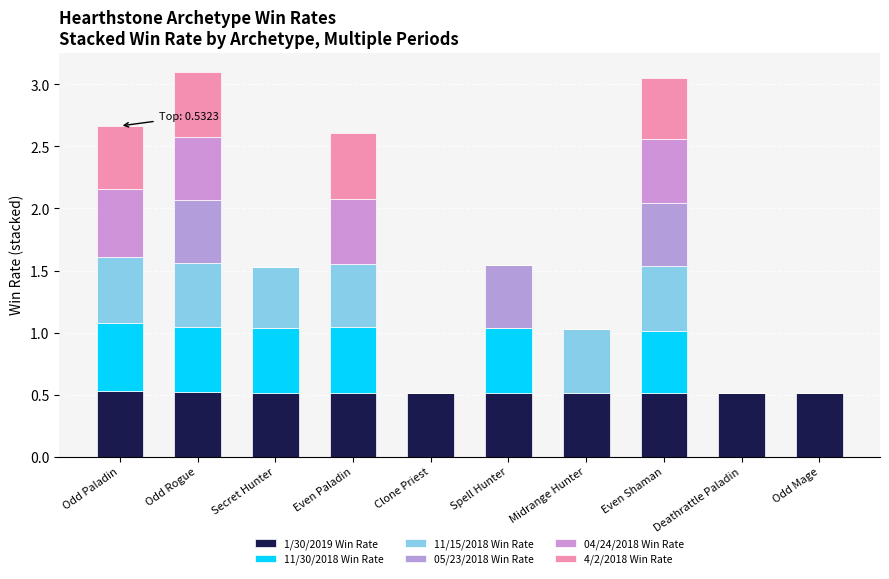

True or false: 04/24/2018 Win Rate has a value of 0.4 at Odd Mage.

False